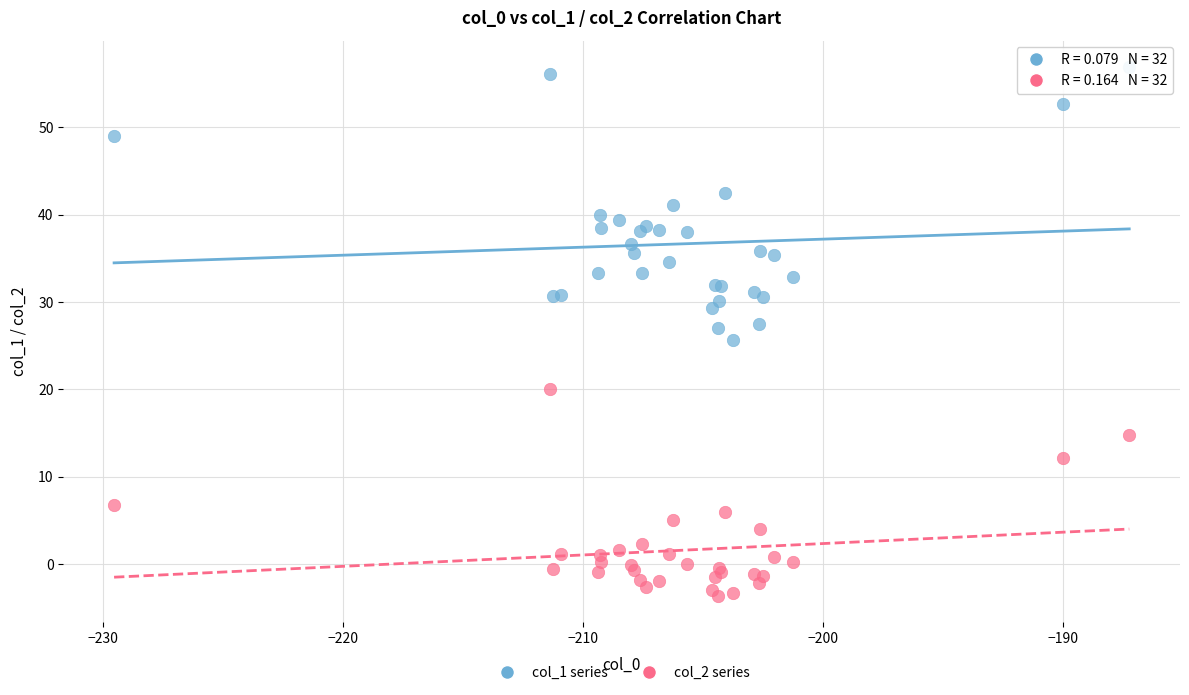

What is the X range (max minus min) for the scatter plot?

42.3